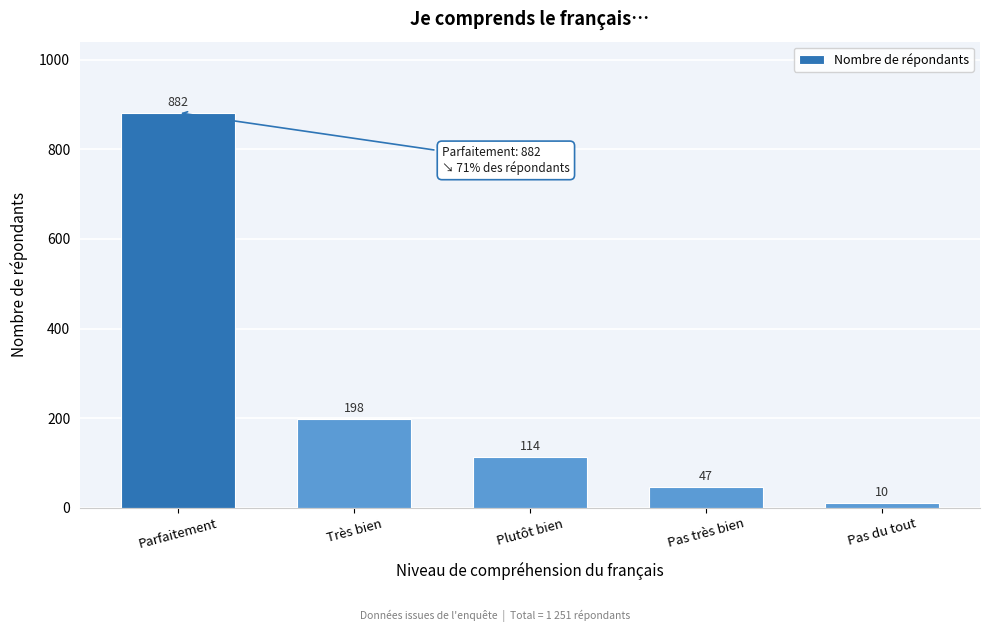

Reading right to left, extract all data points from this chart.

Pas du tout=10	Pas très bien=47	Plutôt bien=114	Très bien=198	Parfaitement=882